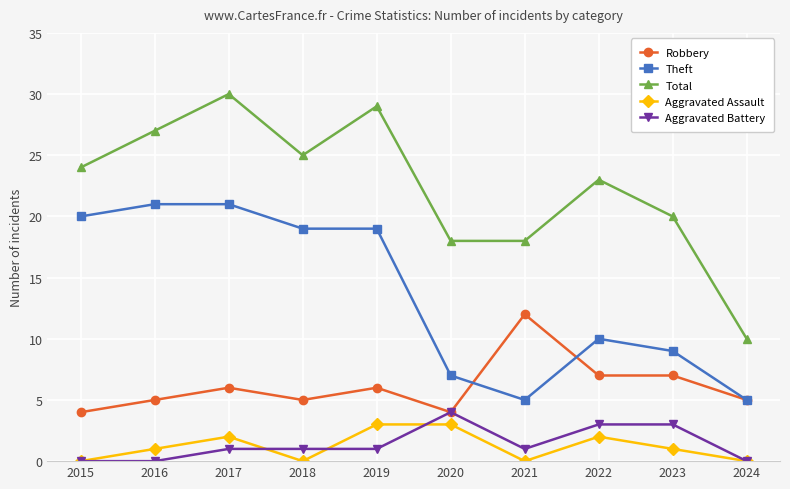

What is the sum of all Theft values?

136